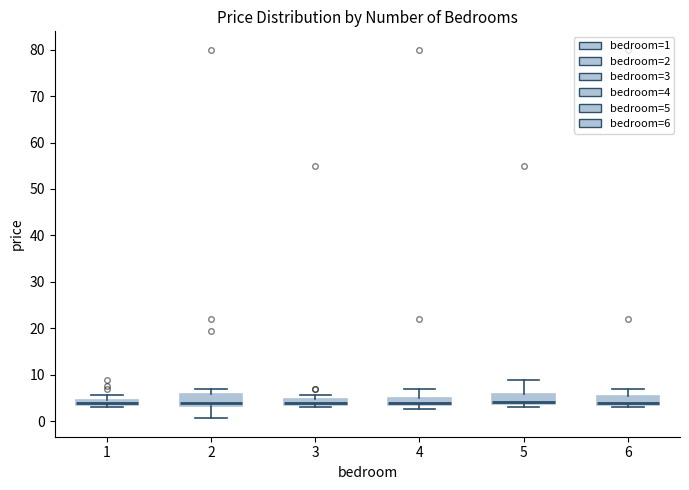

Where is the lower edge of the box at x = 1 on the y-axis? The values are not printed on the chart, so give them approximately, as read against the axis.

3